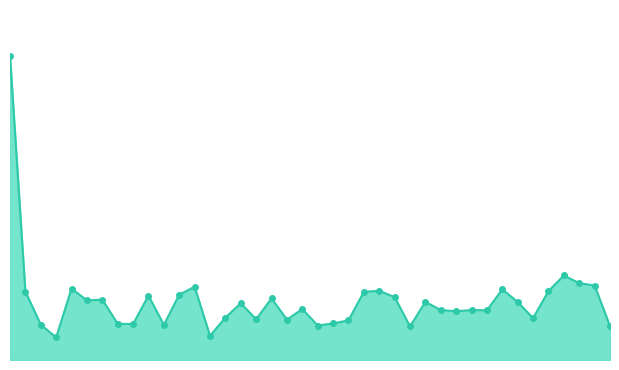

How many lines are shown in the chart?

1